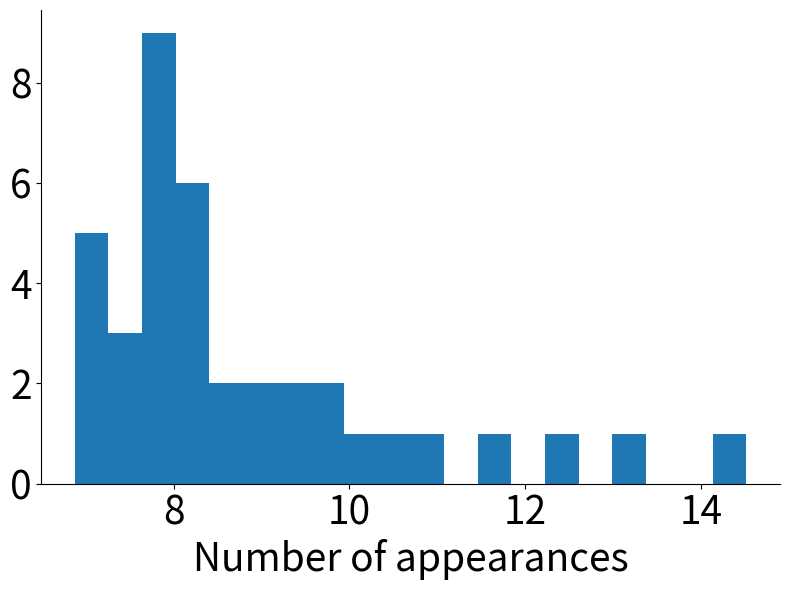

Read against the x-axis, roughly where is the centre of the tallest bar?

7.8